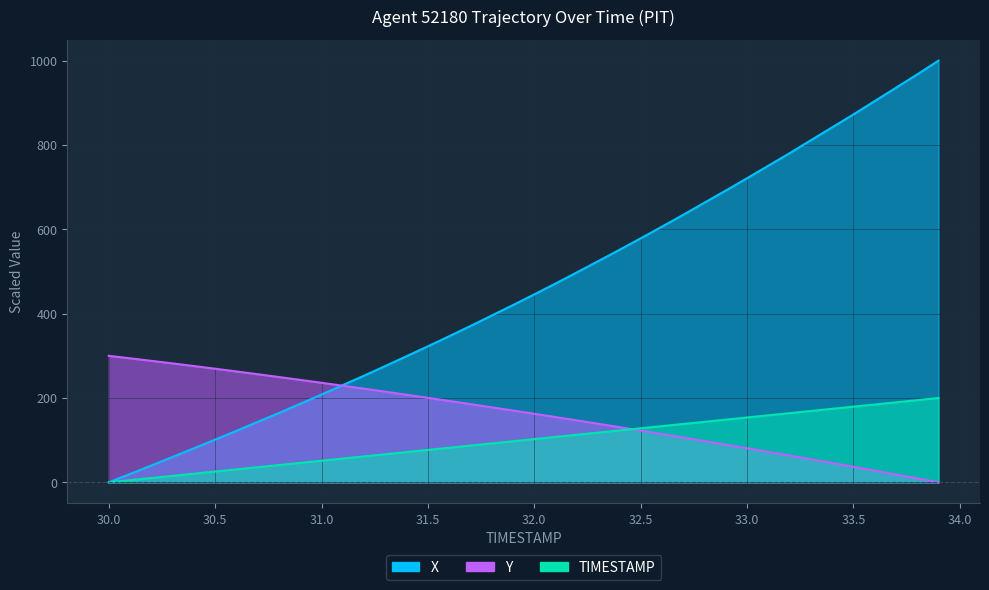

Which series has the largest total across all categories?

X